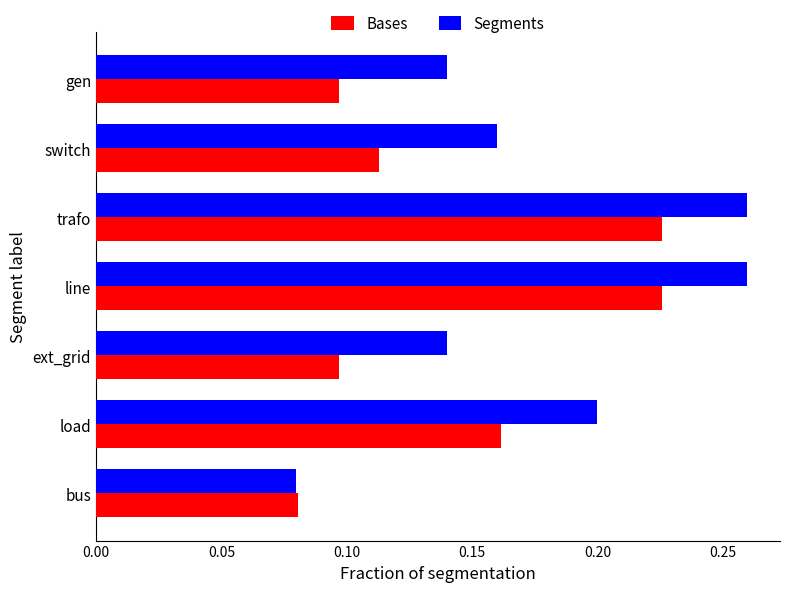

Between load and ext_grid, which series saw the biggest shift?

Bases